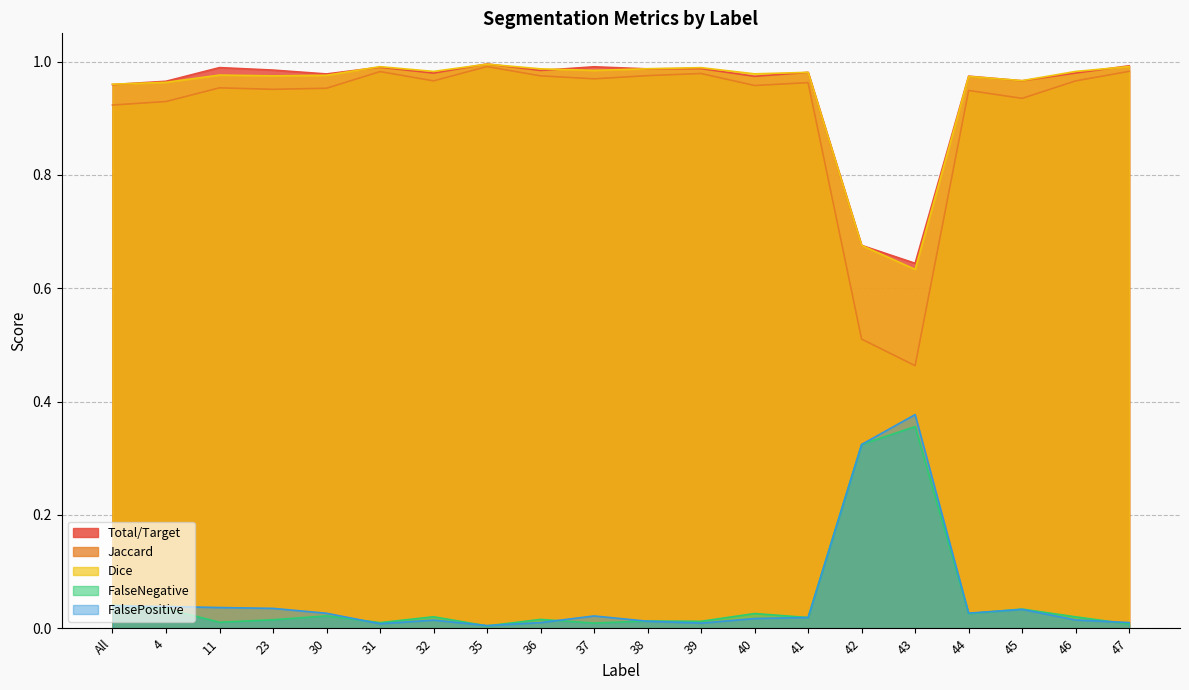

How many series are shown in this chart?

5